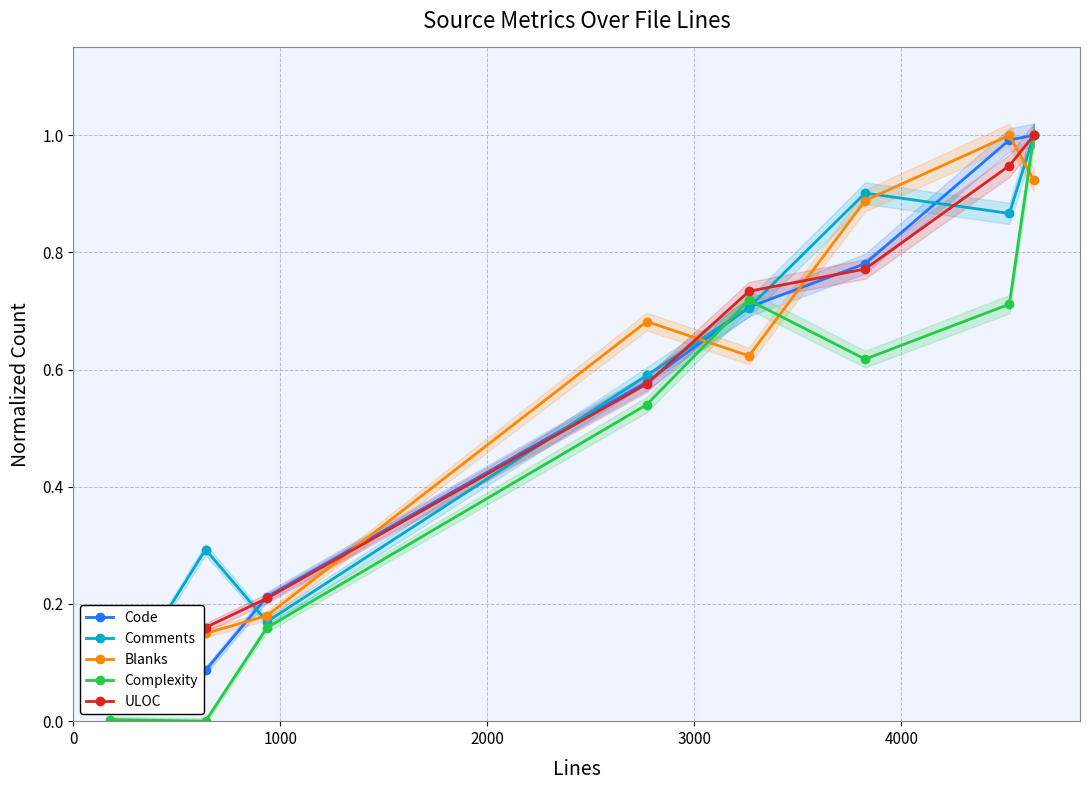

Rank the series by their maximum value, from lowest to highest.

Code, Comments, Blanks, Complexity, ULOC